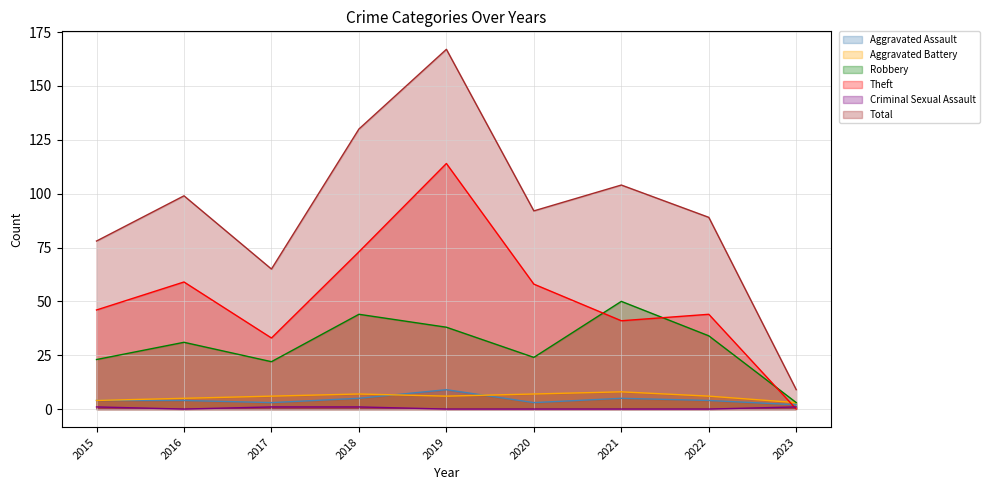

Reading left to right, what are all the values shown in this chart?

Aggravated Assault: 2015=4	2016=4	2017=3	2018=5	2019=9	2020=3	2021=5	2022=4	2023=2
Aggravated Battery: 2015=4	2016=5	2017=6	2018=7	2019=6	2020=7	2021=8	2022=6	2023=3
Robbery: 2015=23	2016=31	2017=22	2018=44	2019=38	2020=24	2021=50	2022=34	2023=3
Theft: 2015=46	2016=59	2017=33	2018=73	2019=114	2020=58	2021=41	2022=44	2023=0
Criminal Sexual Assault: 2015=1	2016=0	2017=1	2018=1	2019=0	2020=0	2021=0	2022=0	2023=1
Total: 2015=78	2016=99	2017=65	2018=130	2019=167	2020=92	2021=104	2022=89	2023=9